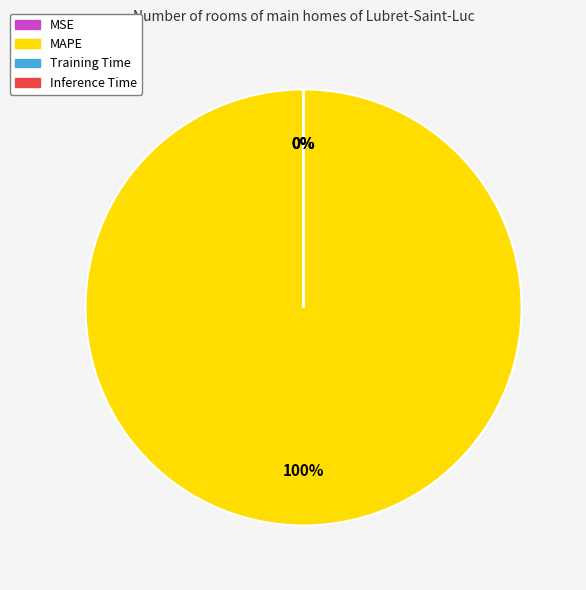

Which category has the biggest portion of the pie?

MAPE